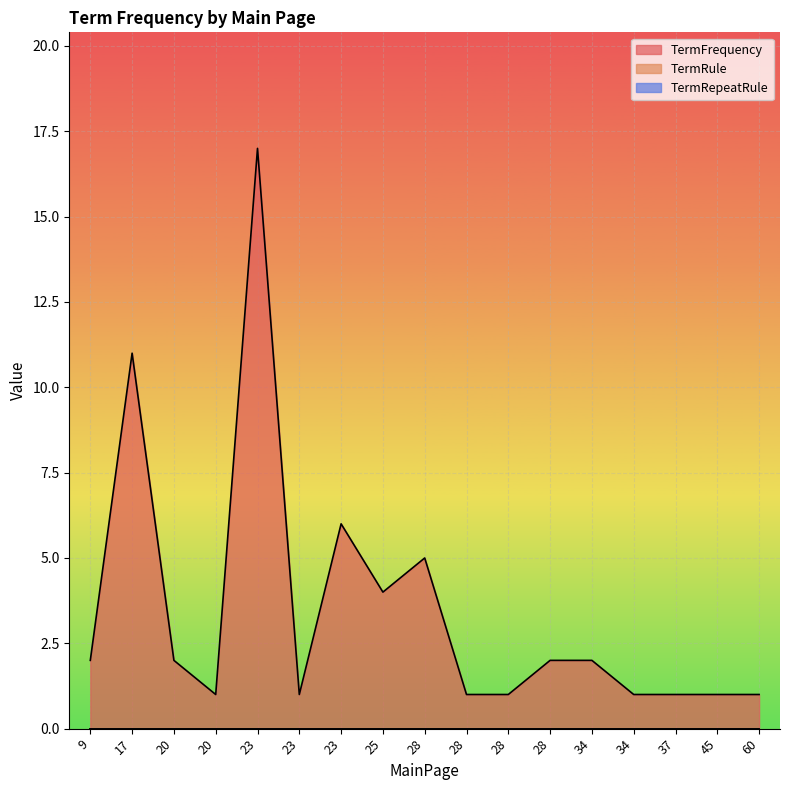

Is the value of TermRule at 34 greater than the value of TermFrequency at 37?

No